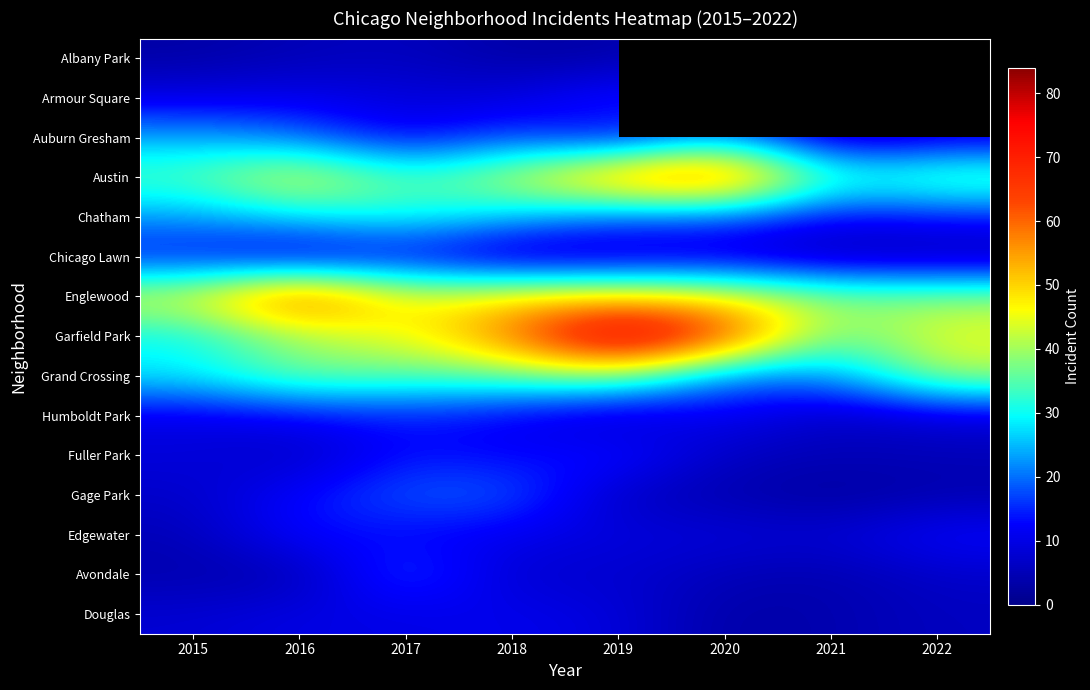

Which label corresponds to the largest value in the chart?

2019